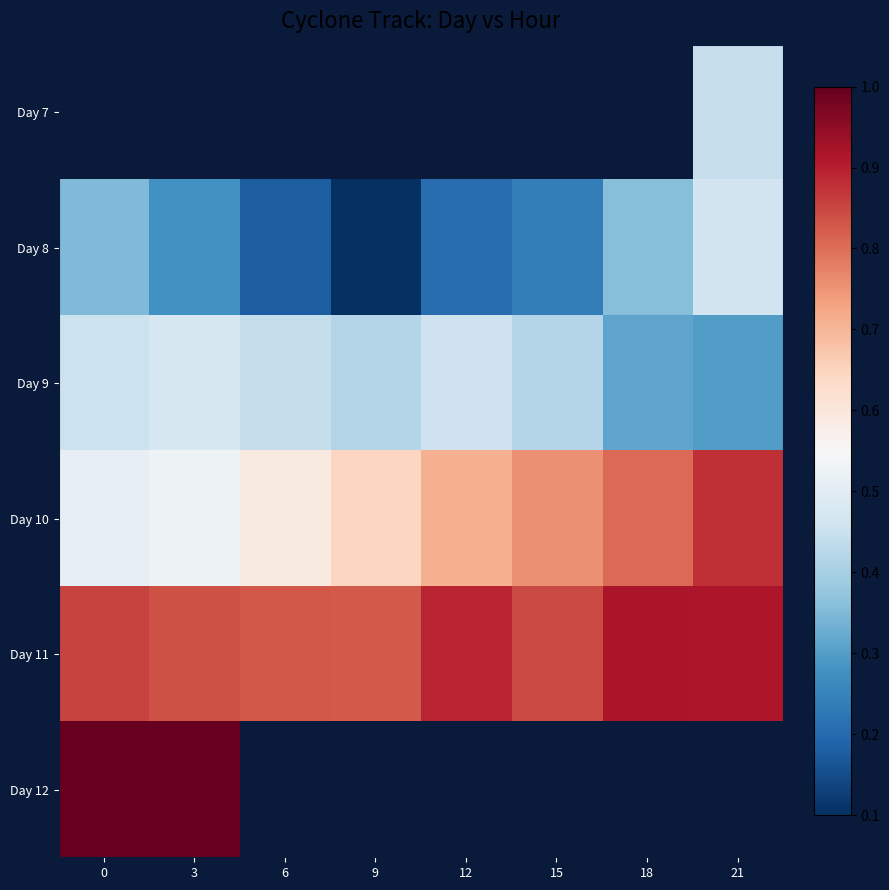

What is the average value of the Day 11 series?

0.9